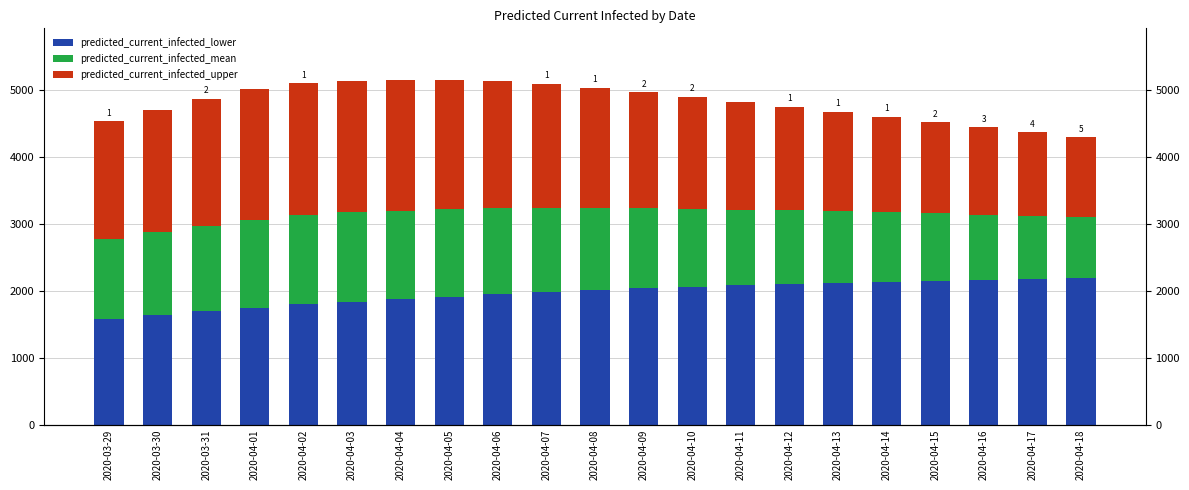

The predicted_current_infected_upper series shows 2679 at 2020-04-05. True or false?

False